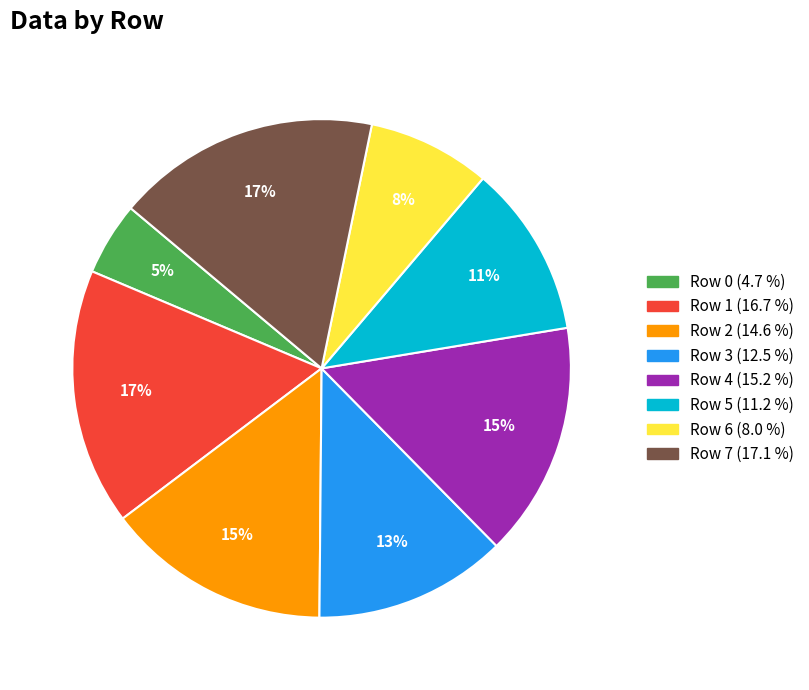

To the nearest percent, what percentage of the pie is Row 6?

8%